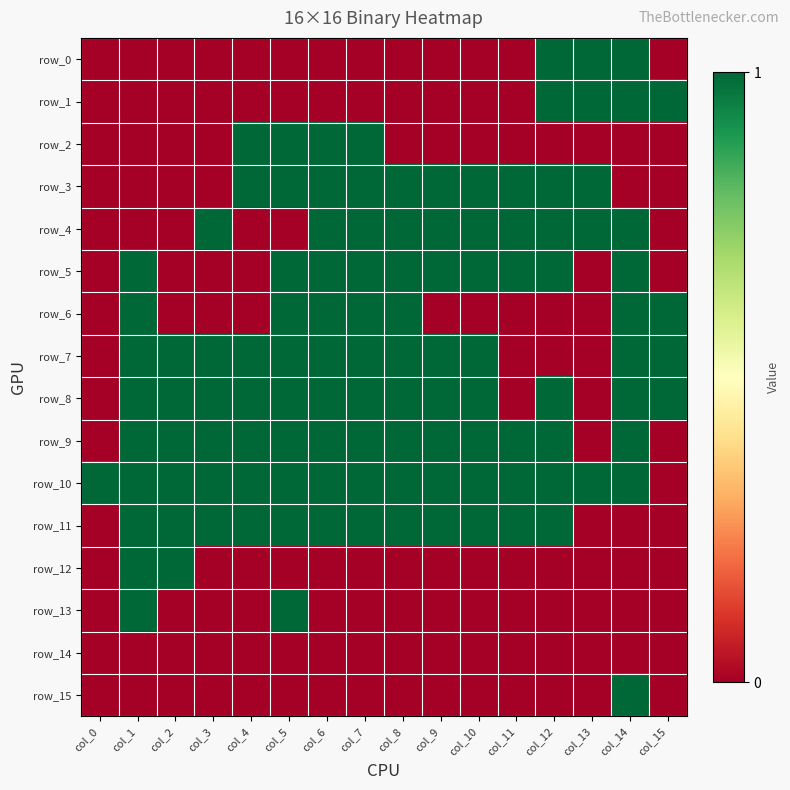

Which series has the largest total across all categories?

row_10